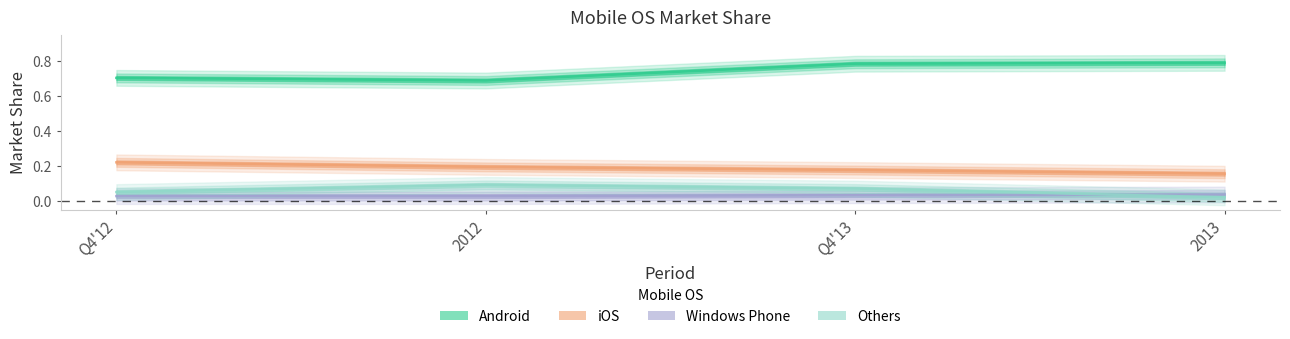

At 2012, list the series in order from largest to smallest.

Android, iOS, Others, Windows Phone